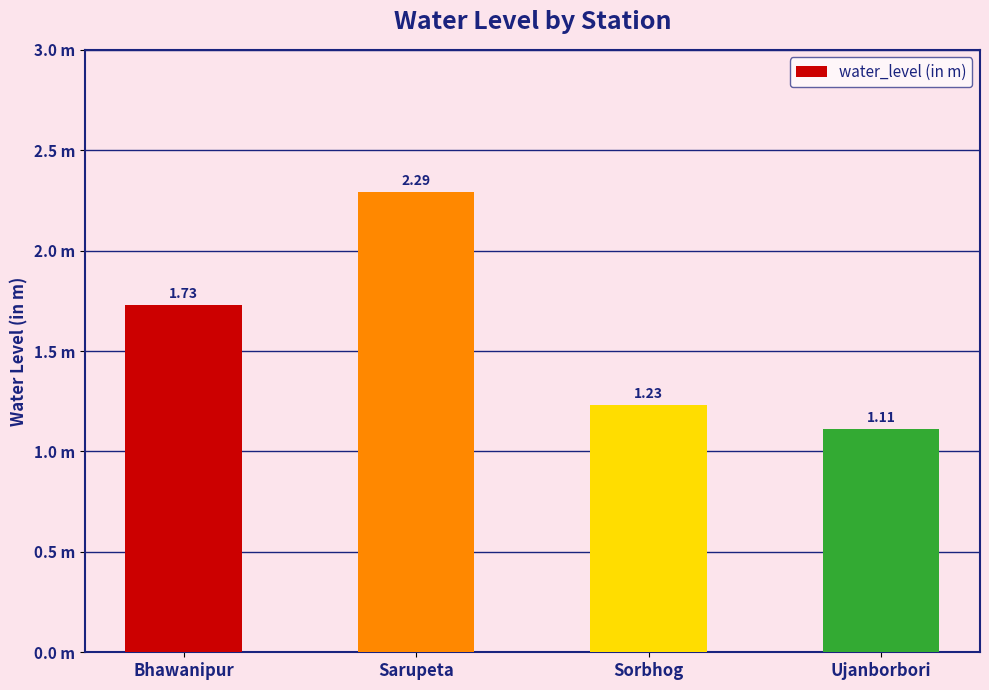

Reading left to right, list all the values displayed in this chart.

1.7	2.3	1.2	1.1